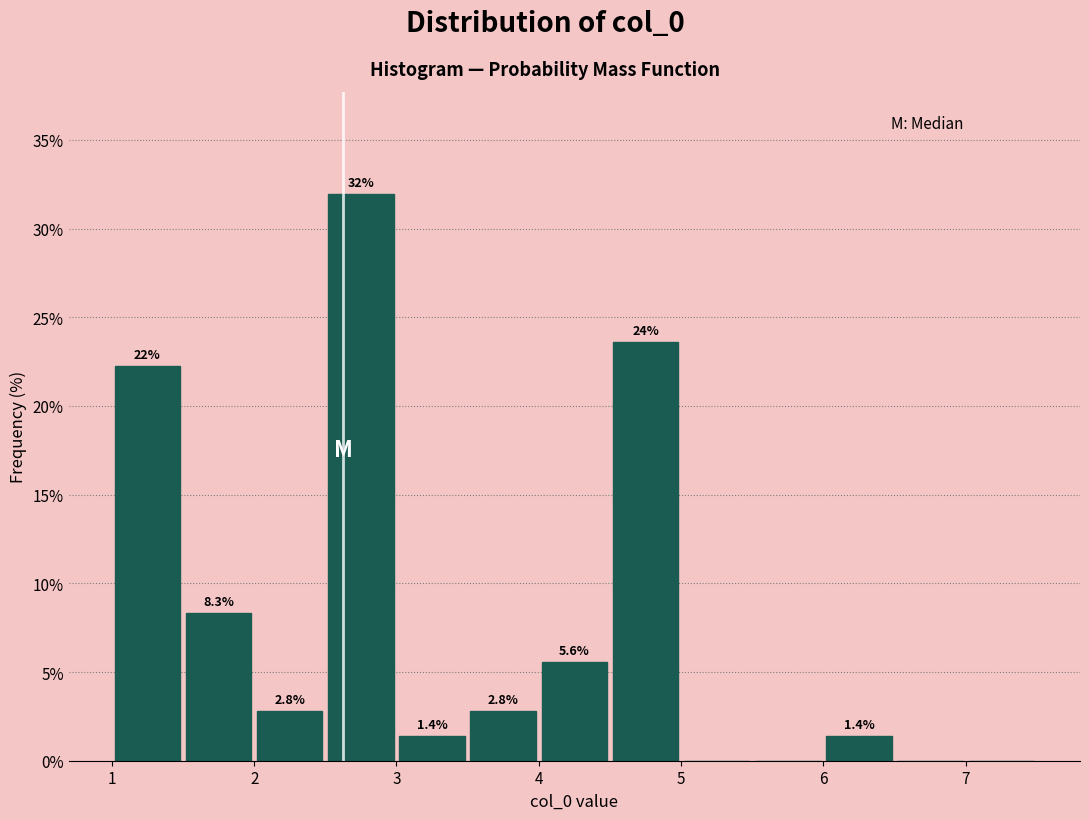

Which range on the x-axis has the tallest bar?

2.5 to 3.0